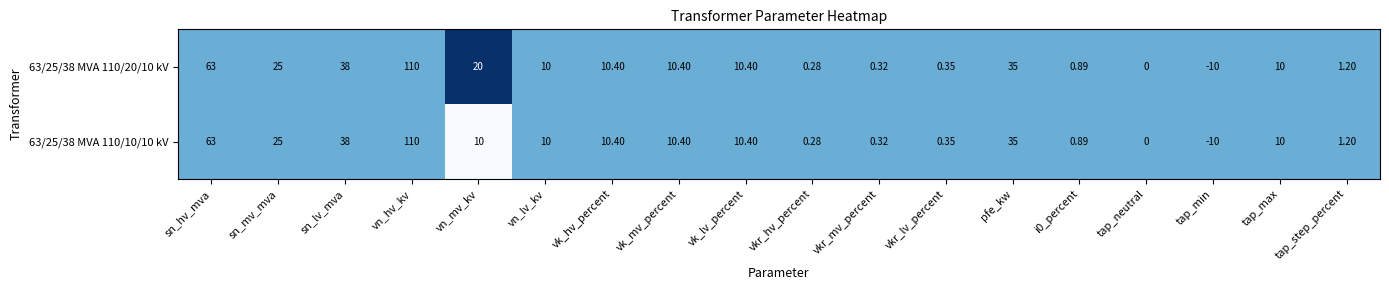

At which label does 63/25/38 MVA 110/10/10 kV first exceed 10?

sn_hv_mva